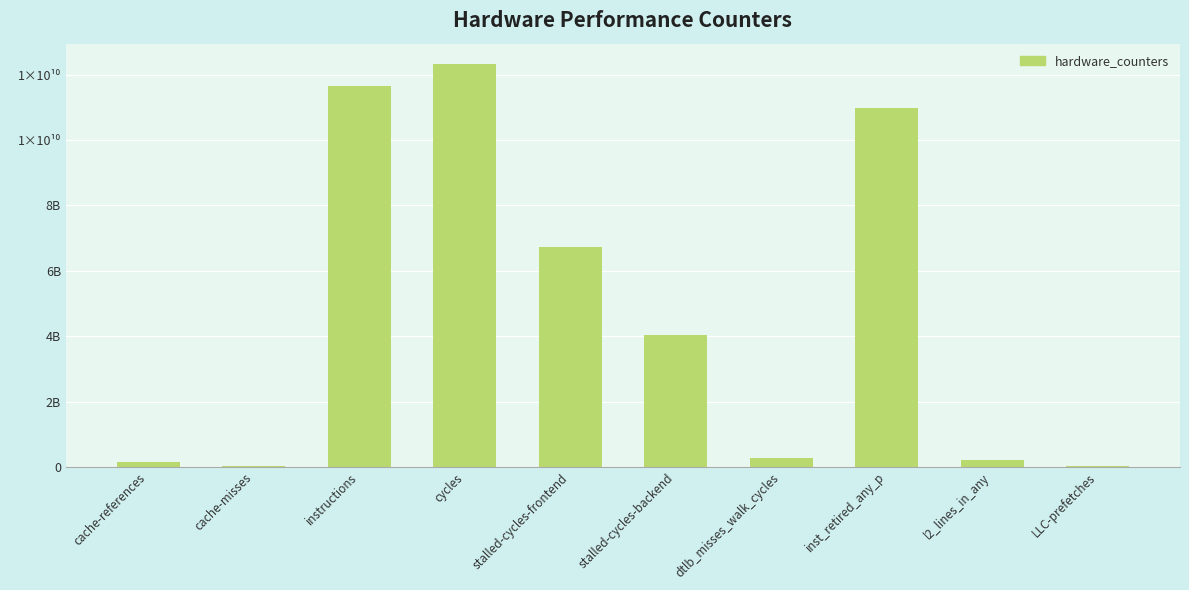

The value at cycles is 3195143104. True or false?

False